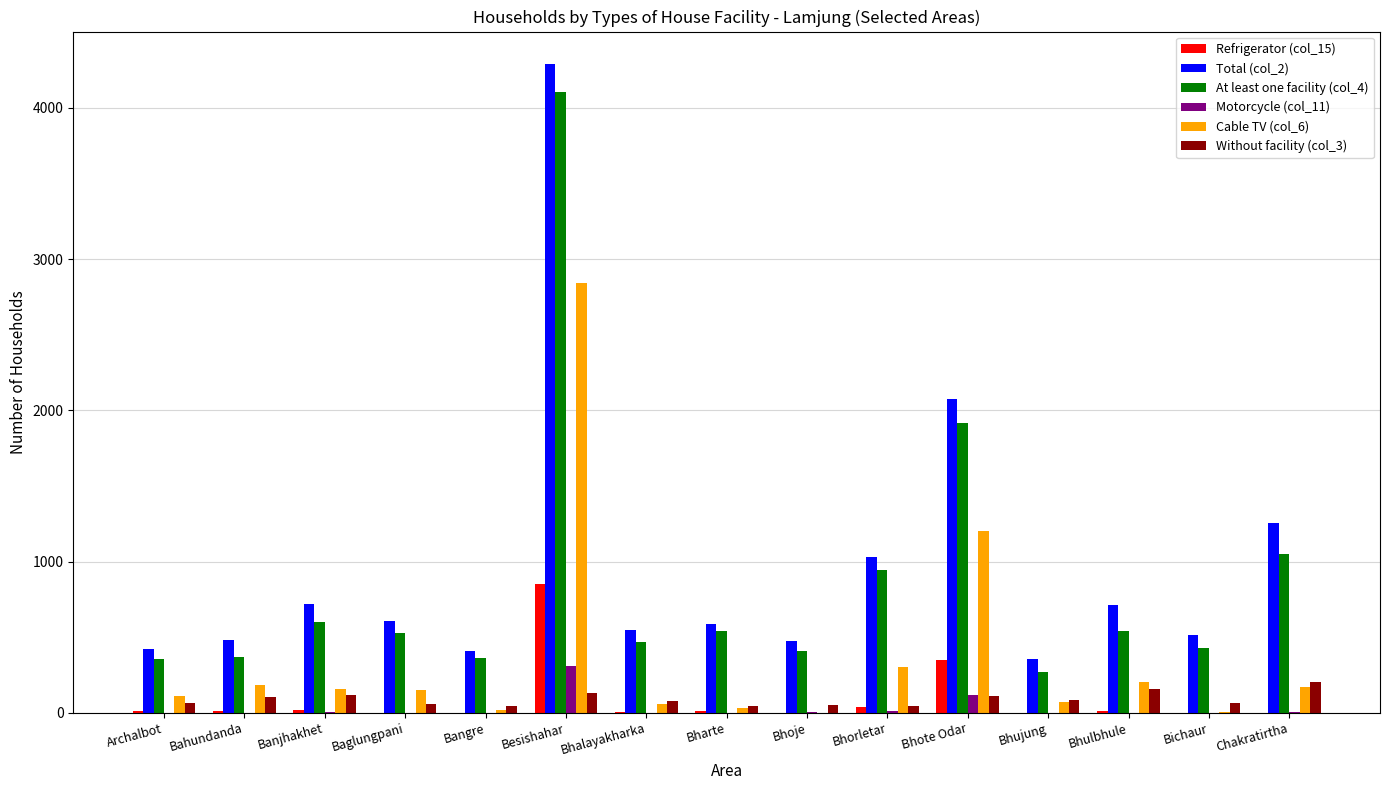

Which series has the largest total across all categories?

Total (col_2)